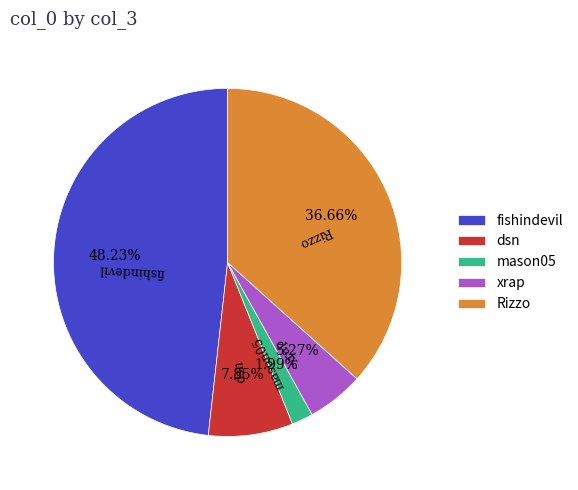

True or false: Rizzo accounts for 49% of the total.

False